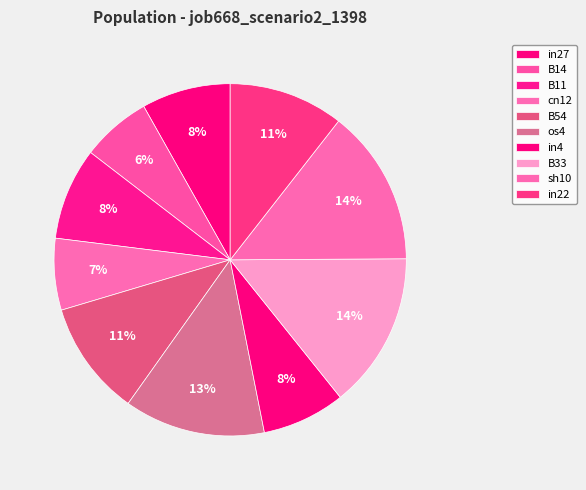

Is it true that B11 is 8% of the pie?

True